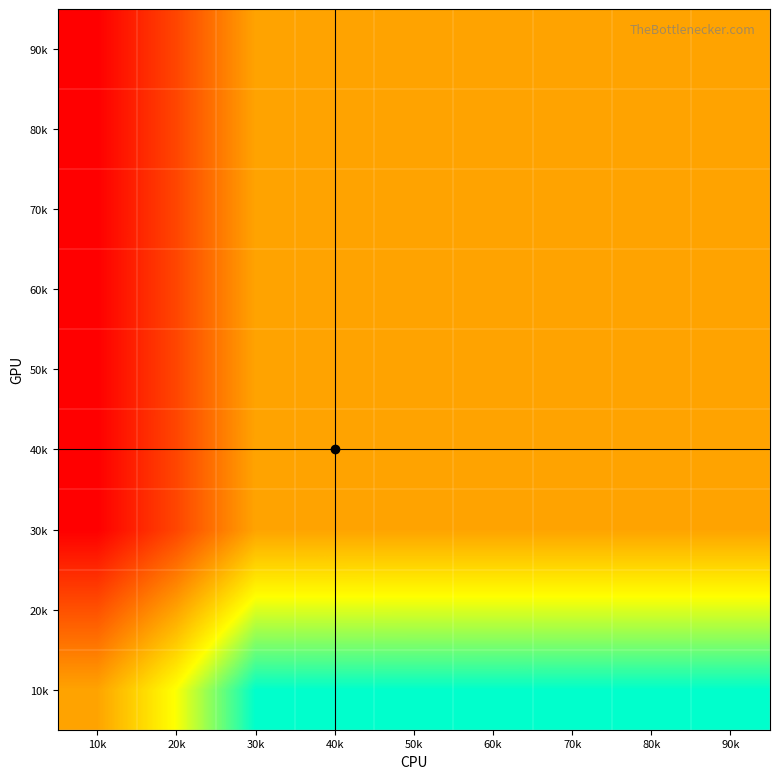

At 60k, list the series in order from smallest to largest.

90k, 80k, 70k, 60k, 50k, 40k, 30k, 20k, 10k